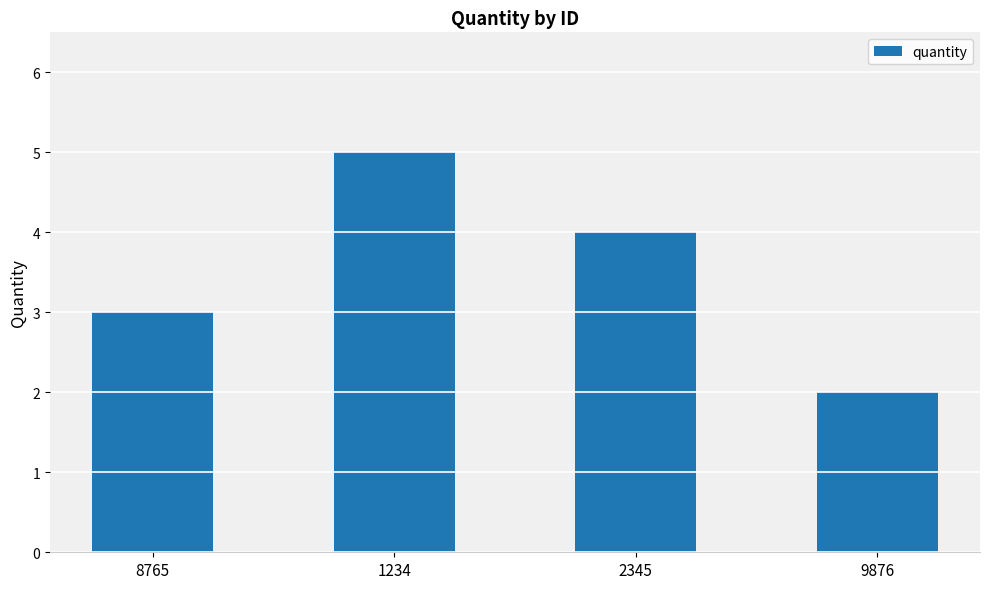

What is the change in value from 8765 to 9876?

-1